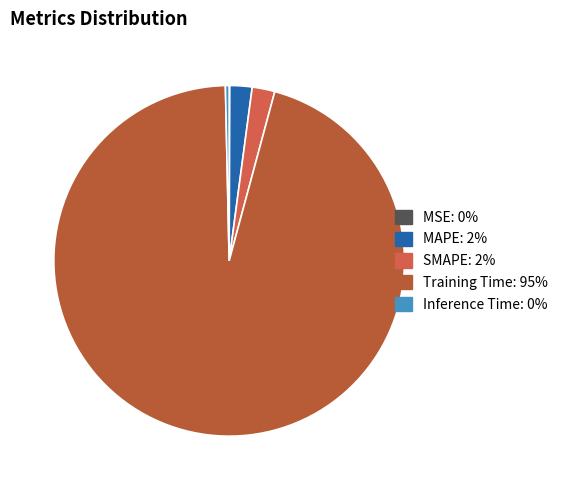

What percentage is NOT represented by SMAPE?

97.9%